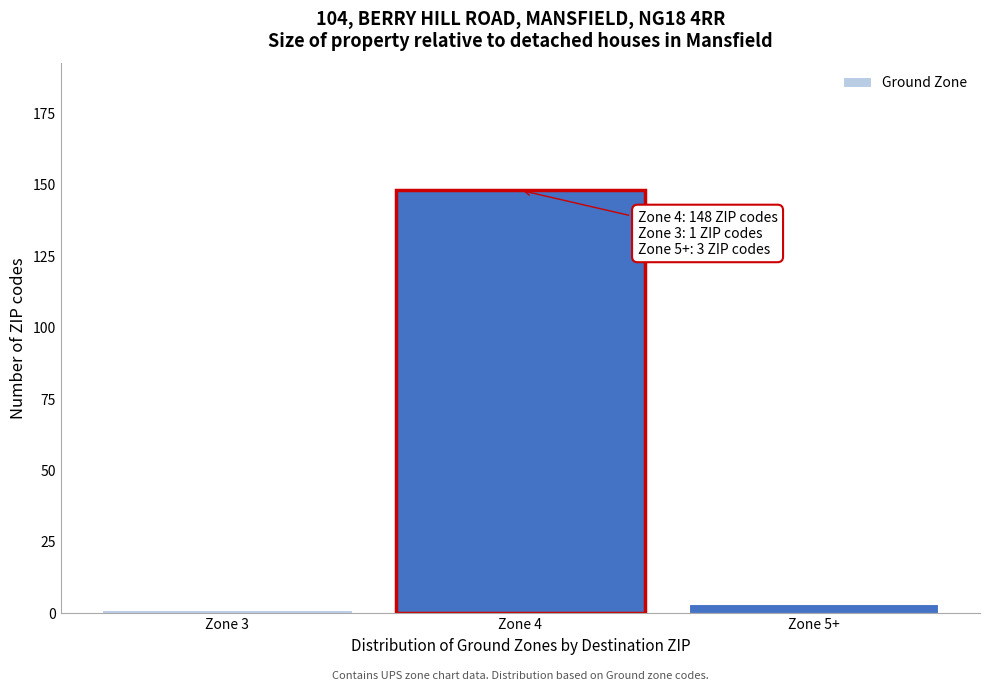

Reading right to left, list all the values displayed in this chart.

Zone 5+=3	Zone 4=148	Zone 3=1